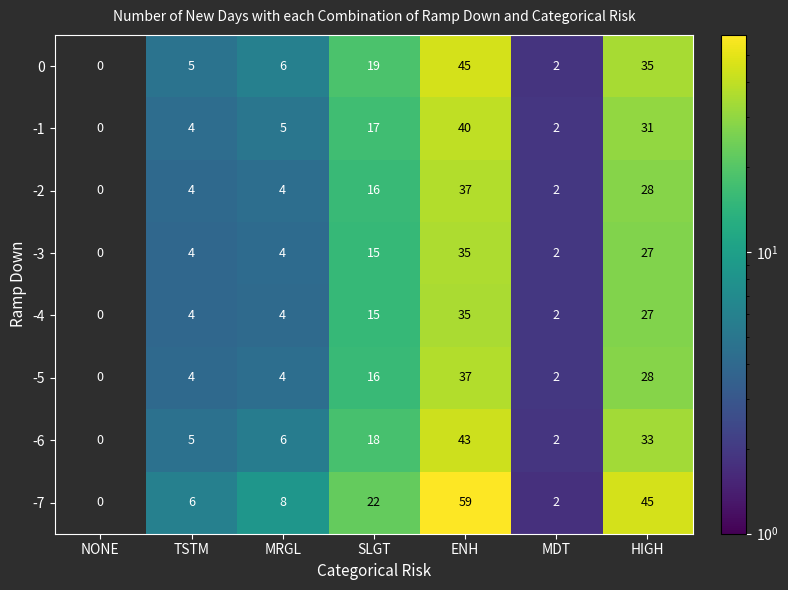

The value of -6 at MRGL is 3. True or false?

False